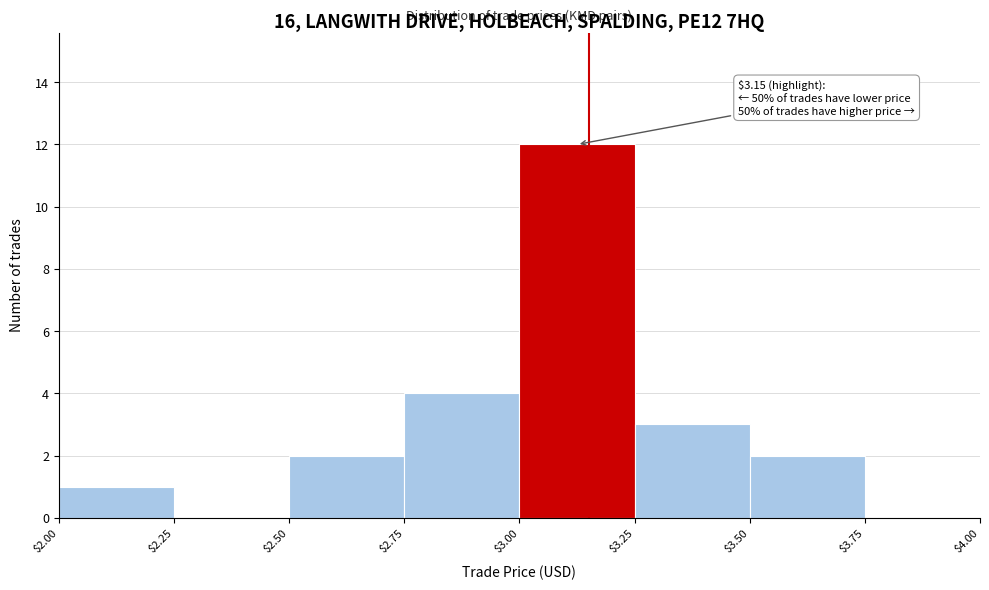

Which range on the x-axis has the tallest bar?

$3.00 to $3.25